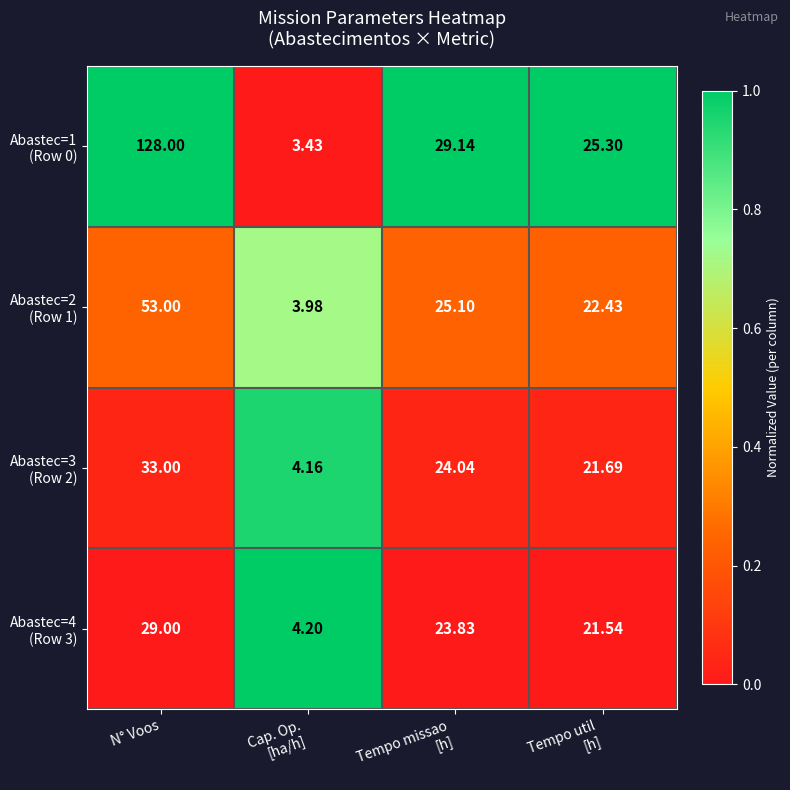

At which category is the sum across all series the highest?

N° Voos